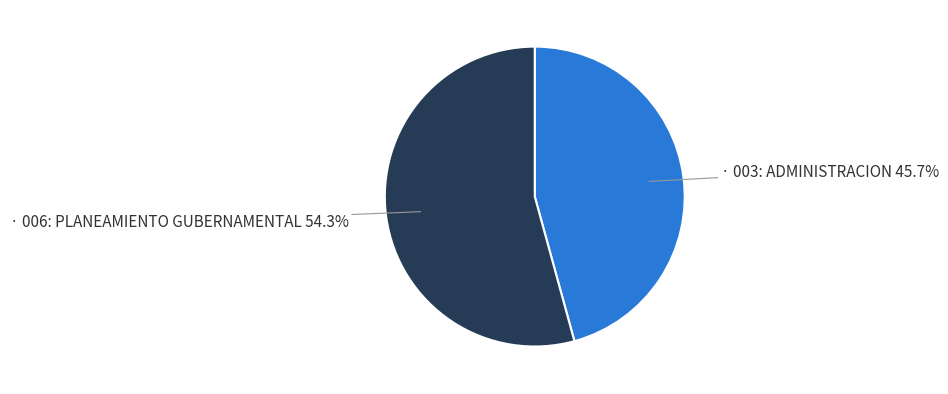

How many segments does this pie chart have?

2